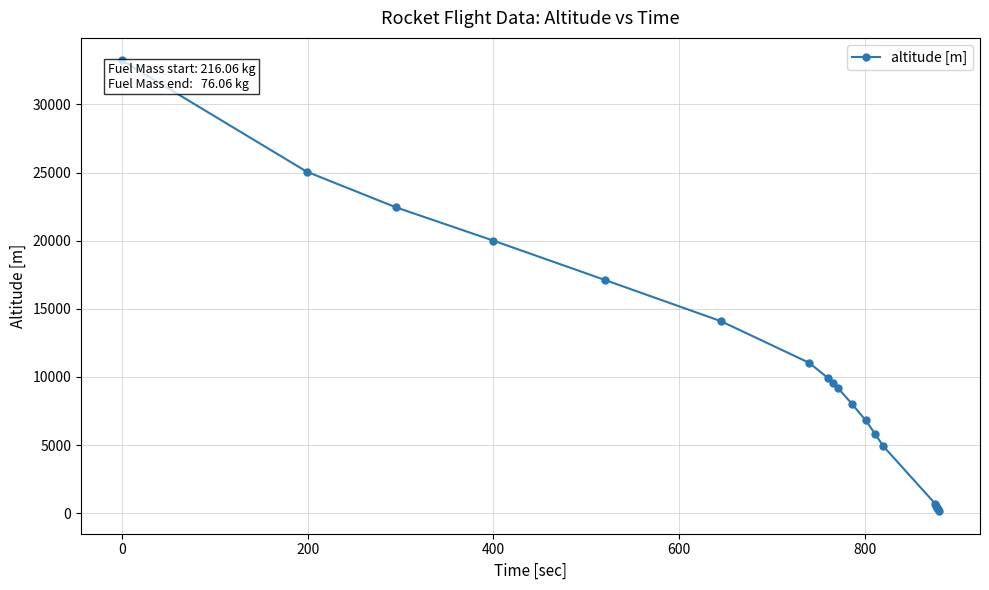

What is the difference between the maximum and second lowest values?

32948